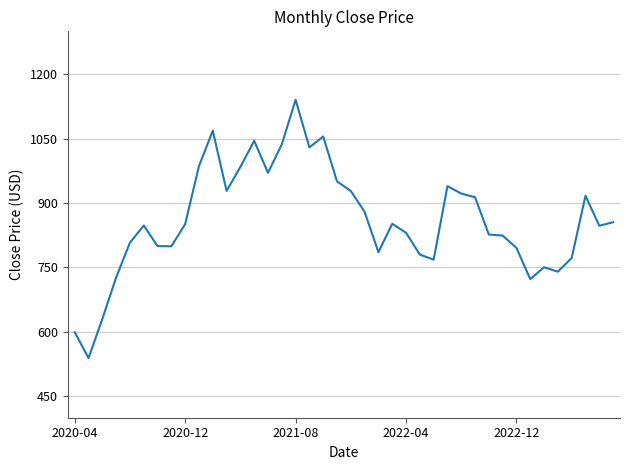

What is the smallest value displayed?

538.9